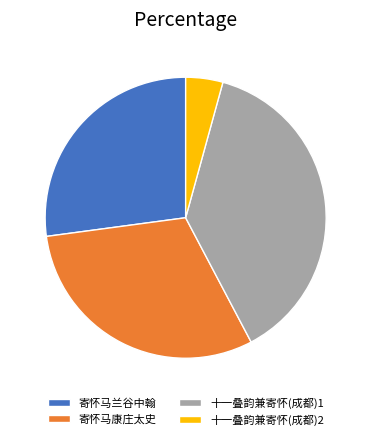

Between 十一叠韵兼寄怀(成都)2 and 寄怀马康庄太史, which is larger?

寄怀马康庄太史